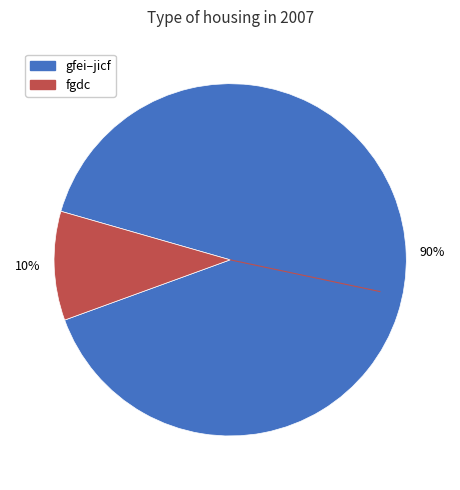

How many segments does this pie chart have?

2